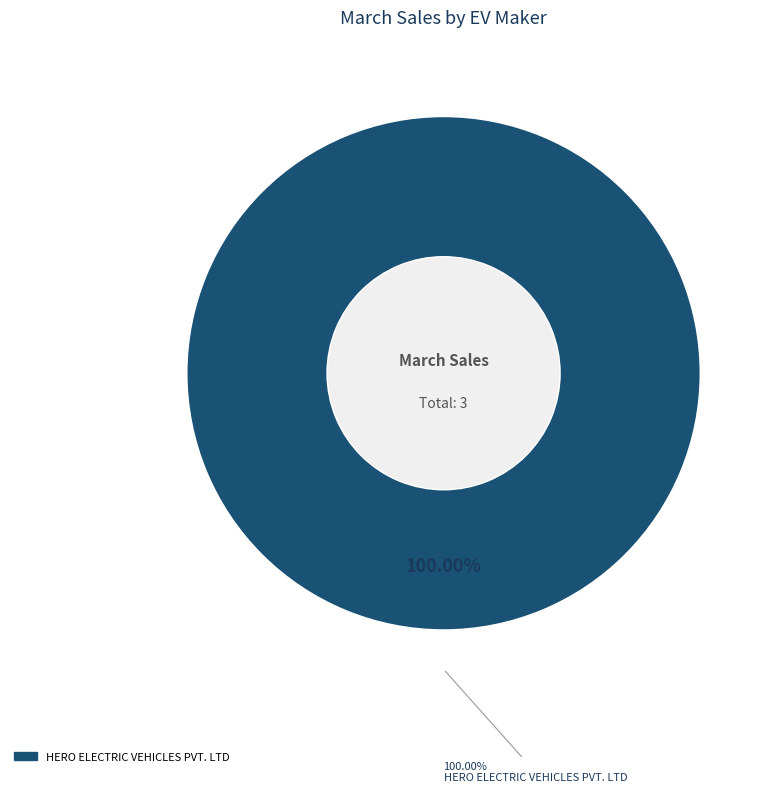

Which slice is the largest?

HERO ELECTRIC VEHICLES PVT. LTD